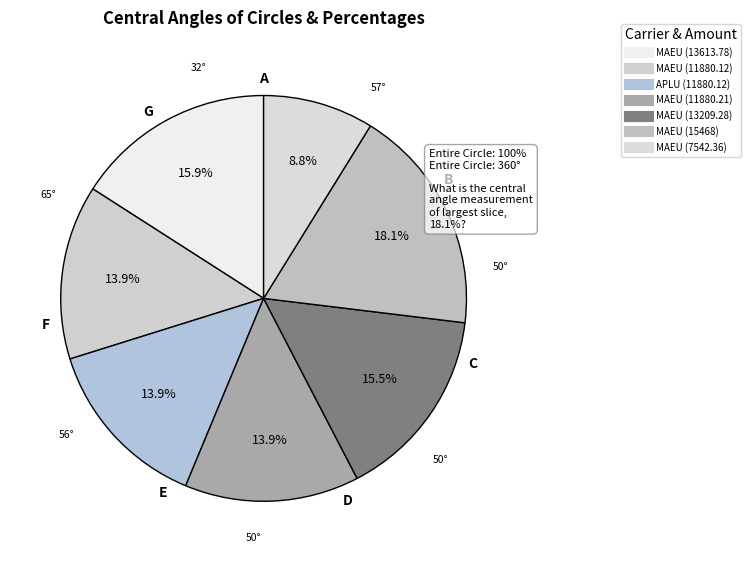

How many segments does this pie chart have?

7